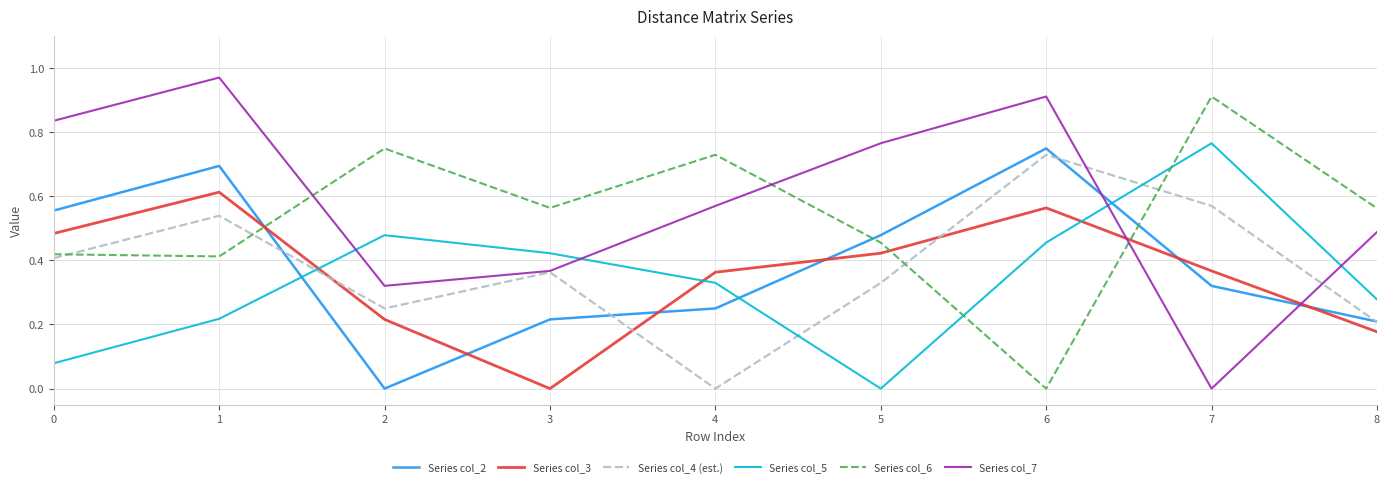

Which category has the highest value in the Series col_4 (est.) series?

6